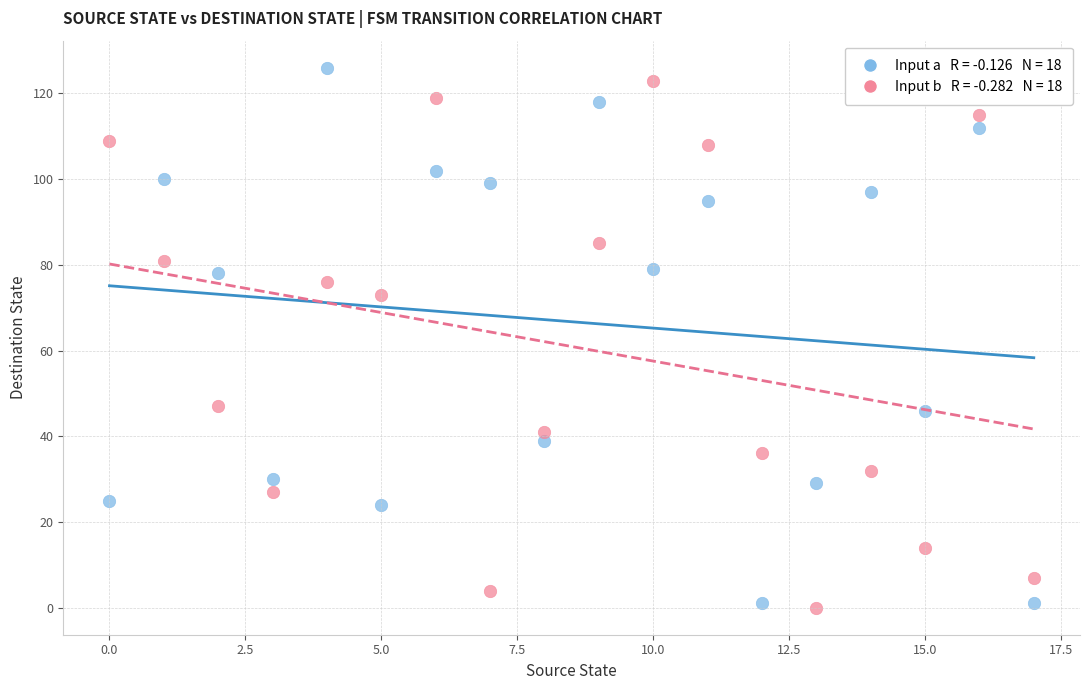

Across all data points, what is the range of Y values (max minus min)?

126